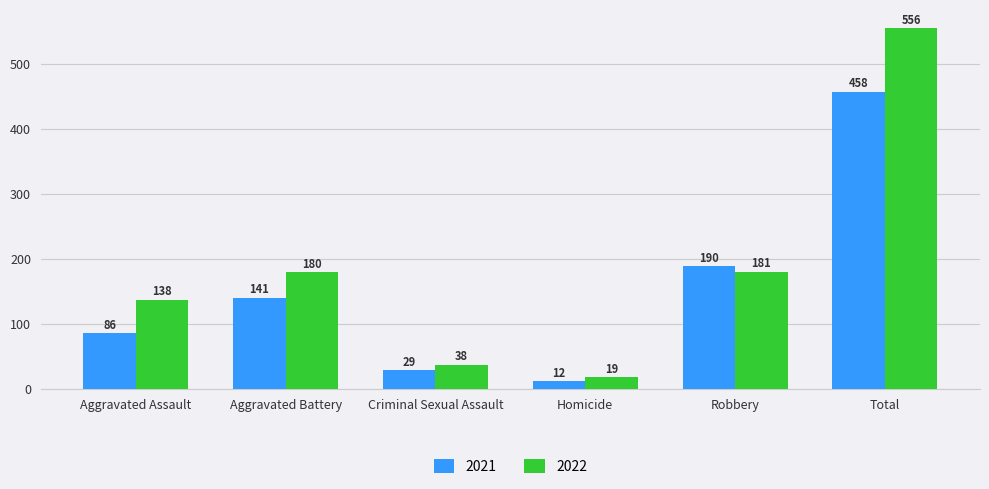

Which series has the widest spread of values?

2022